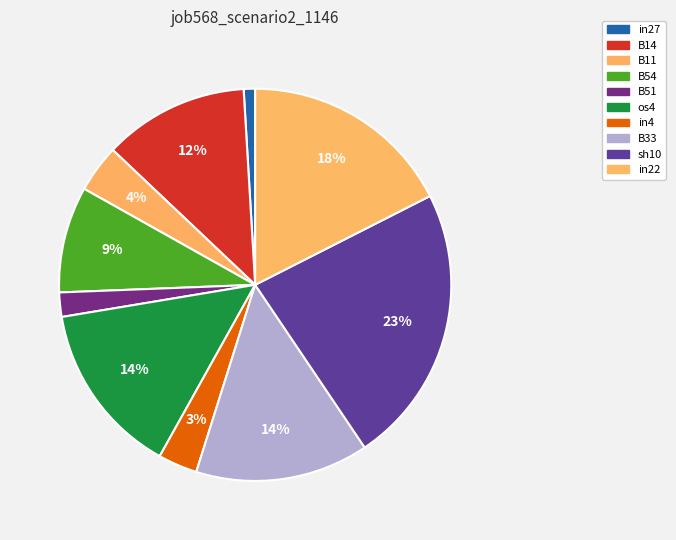

Which category has the biggest portion of the pie?

sh10